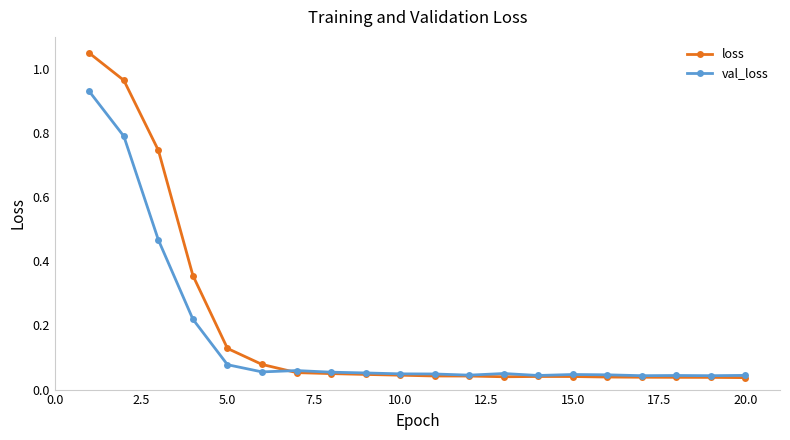

At how many categories does at least one series exceed 0?

20